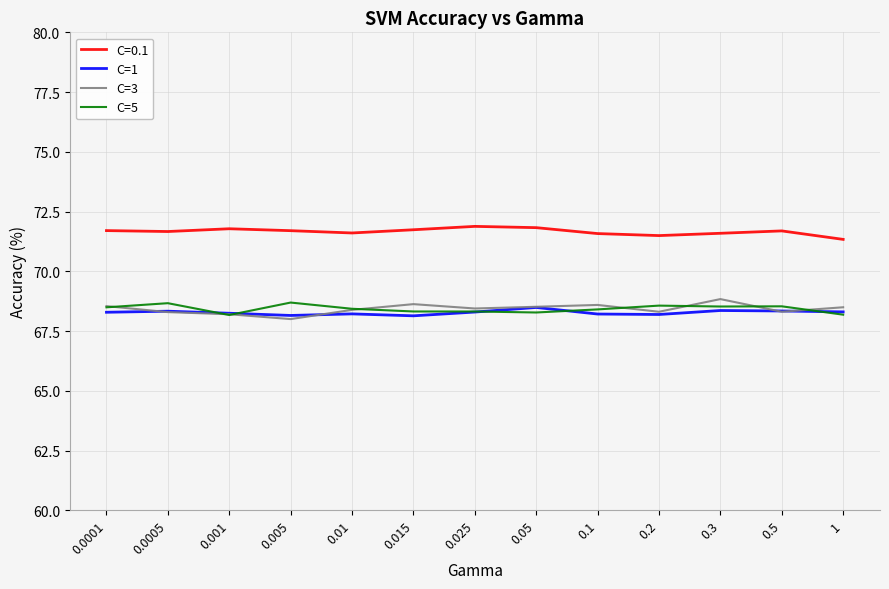

What is the label of the 13th point from the left?

1